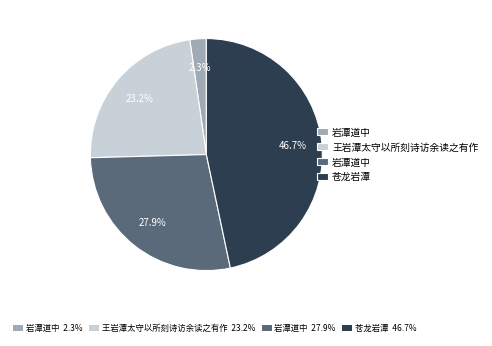

Is there a majority slice in this chart?

No